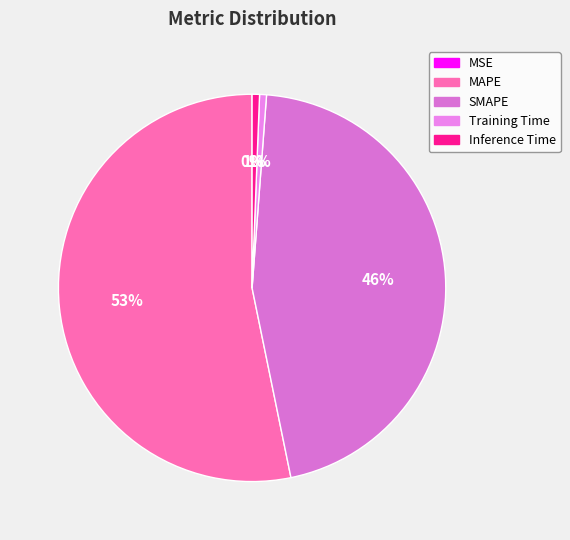

How many slices are in this pie chart?

5